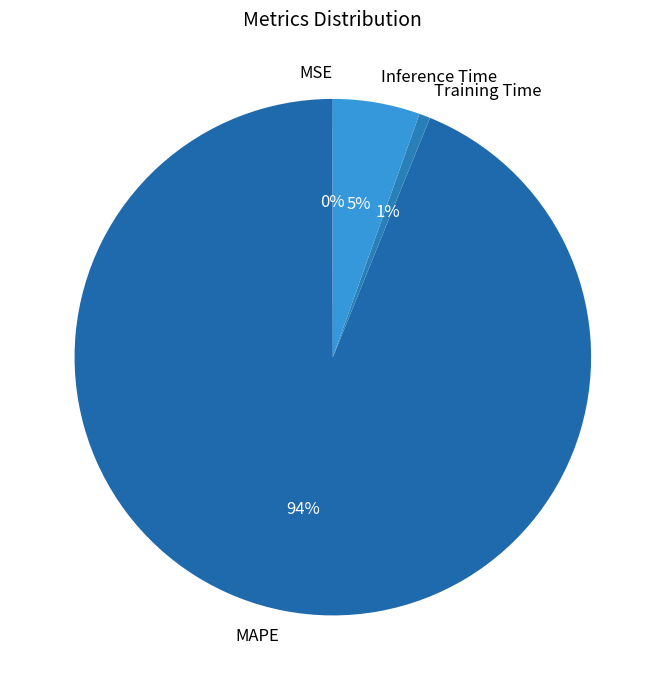

Which category accounts for the majority?

MAPE